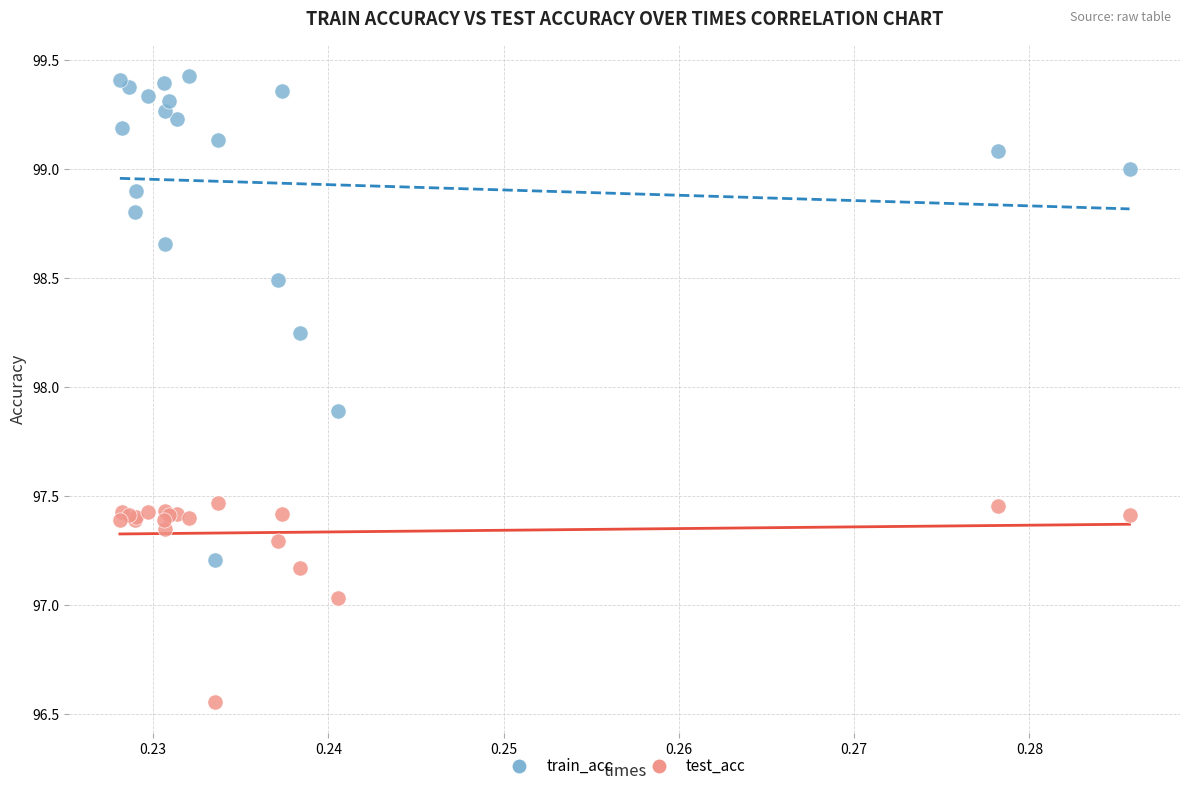

Which series reaches the maximum Y coordinate?

train_acc